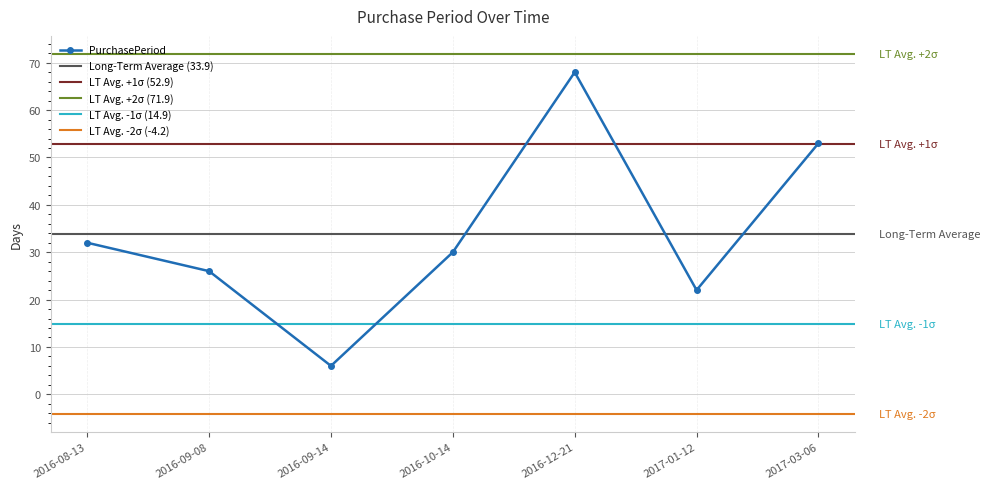

Reading right to left, transcribe all the data shown in this chart.

2017-03-06=53	2017-01-12=22	2016-12-21=68	2016-10-14=30	2016-09-14=6	2016-09-08=26	2016-08-13=32